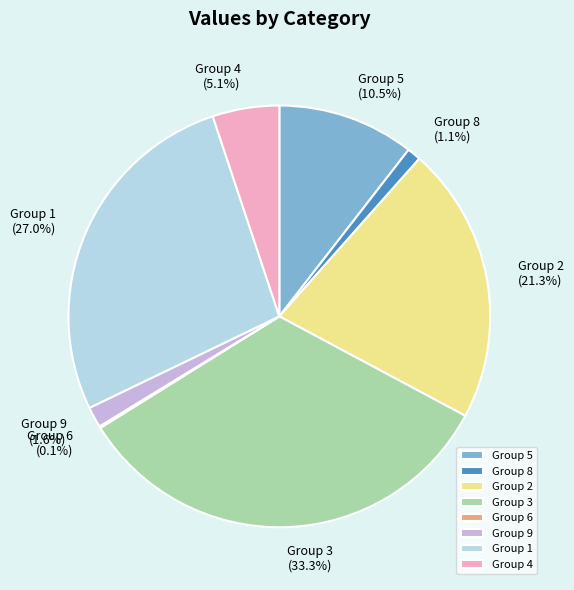

Which category has the biggest portion of the pie?

Group 3